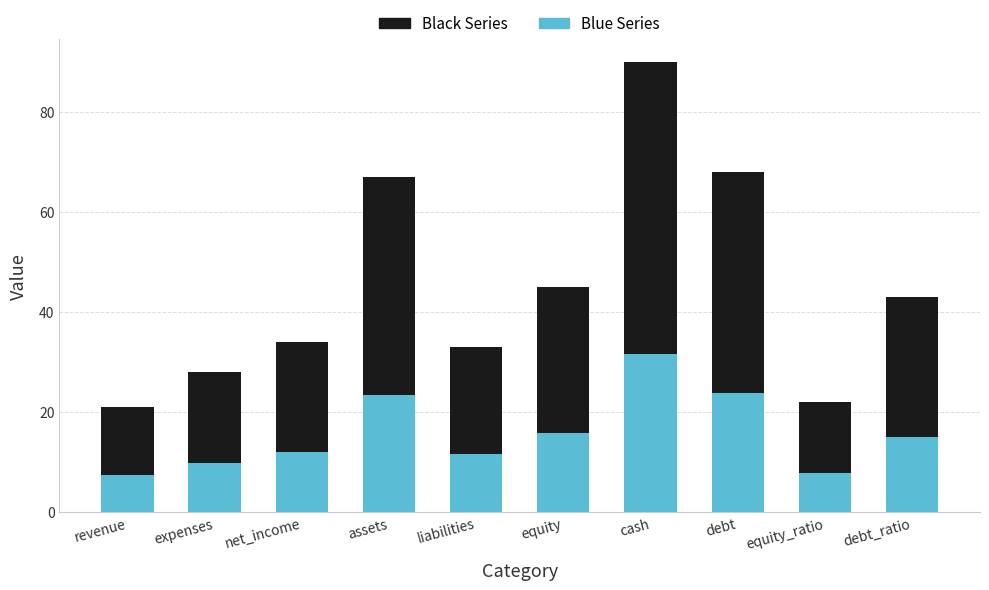

At which label does Blue Series reach its peak?

cash